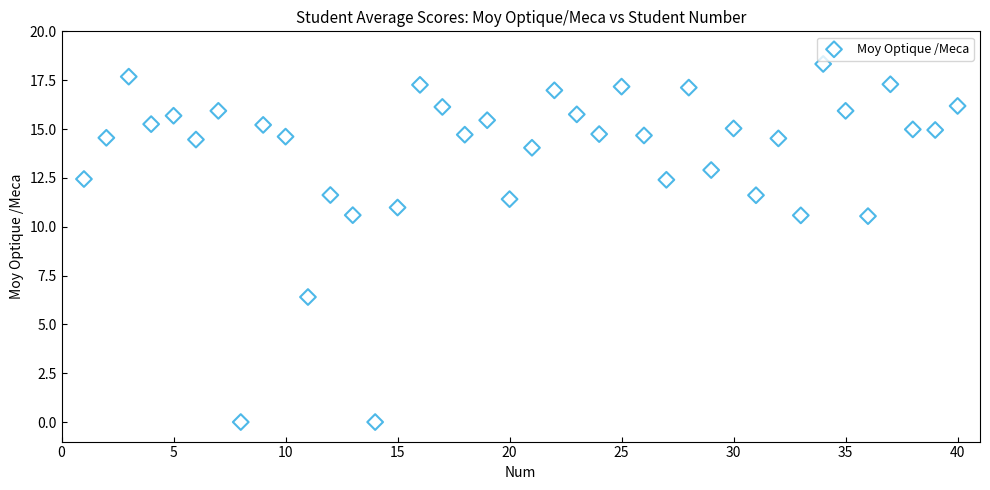

What is the range of Y values (max minus min)?

18.3